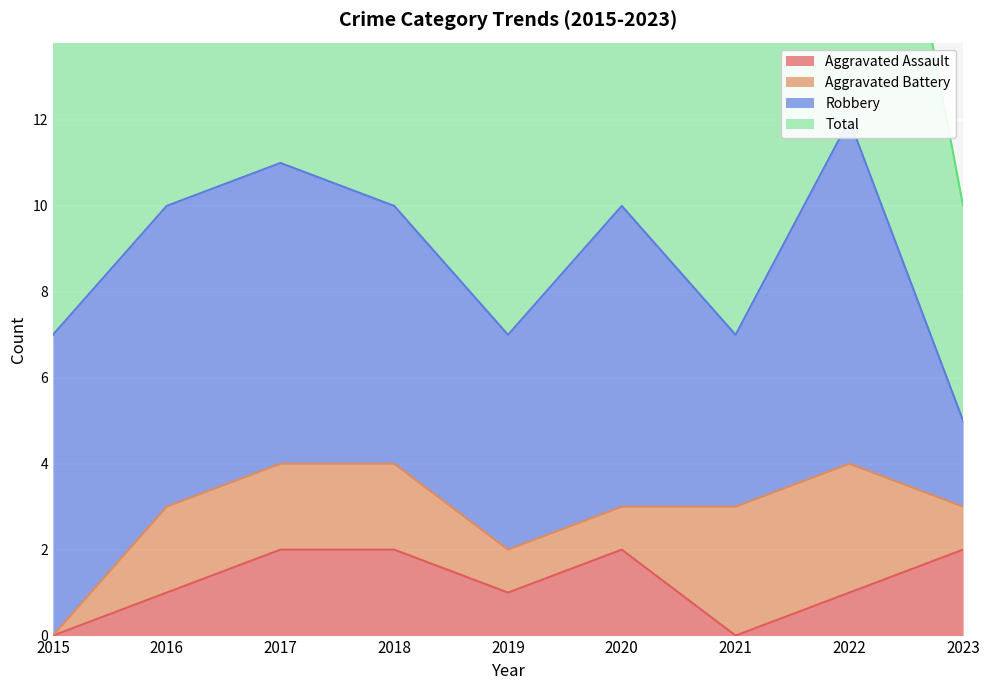

True or false: Total and Aggravated Assault intersect in this chart.

False